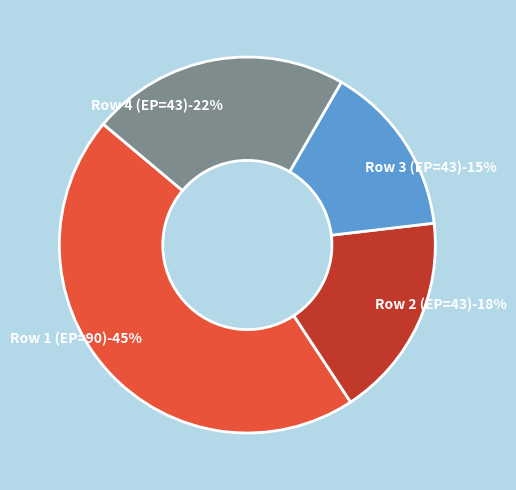

Is it true that 43 is 27% of the pie?

False